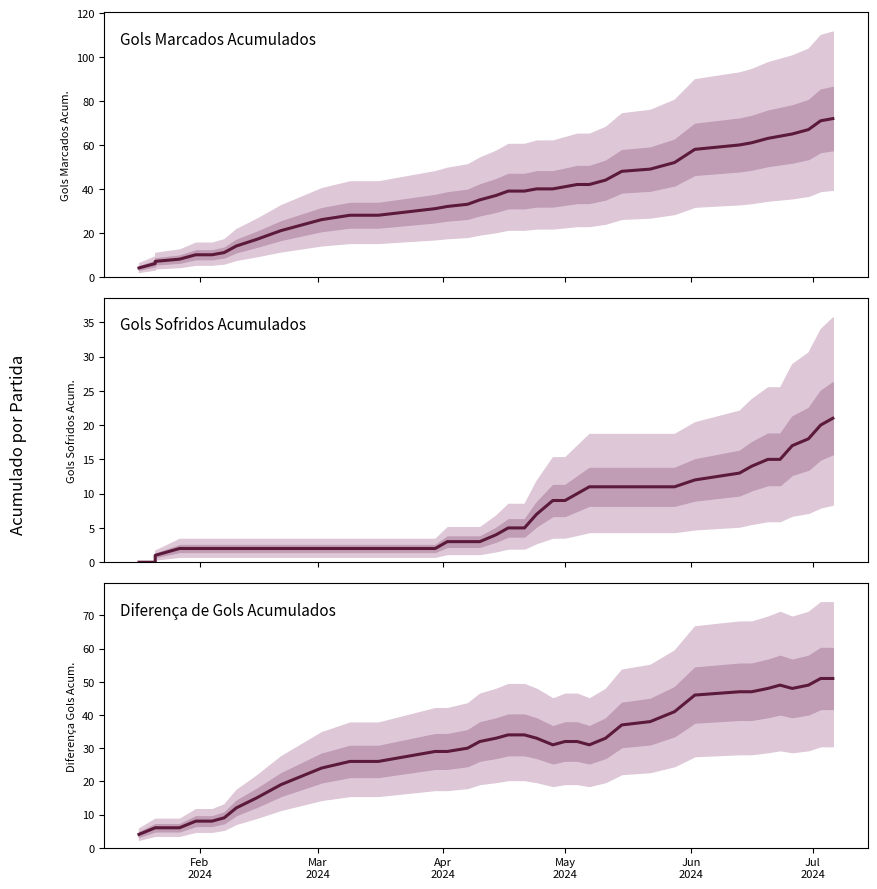

How many distinct data groups are displayed?

3